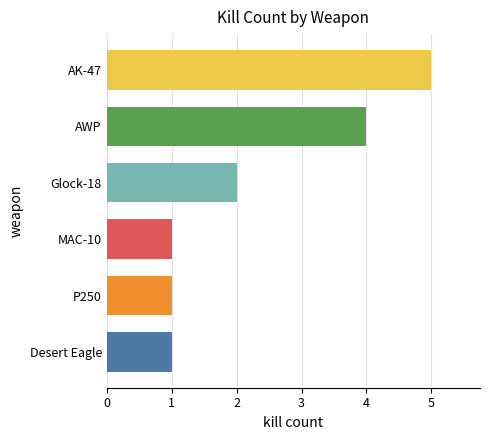

How many values are below 2?

3